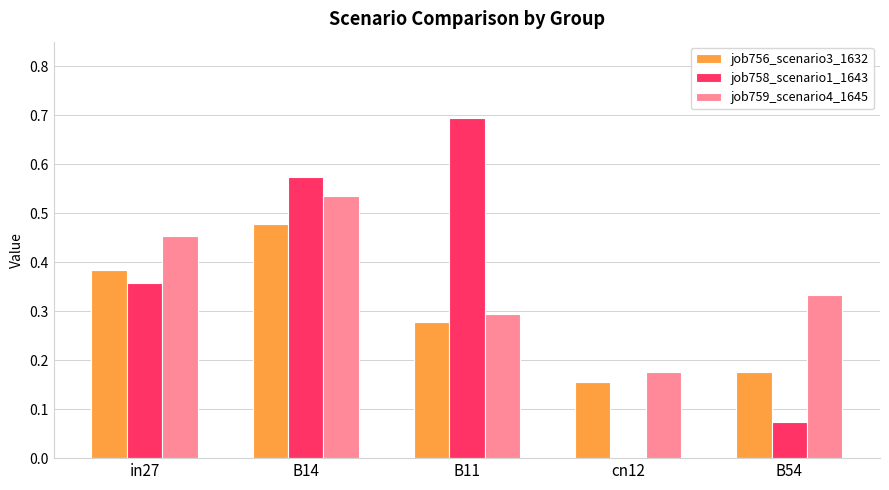

The value of job756_scenario3_1632 at B11 is 0.3. True or false?

True